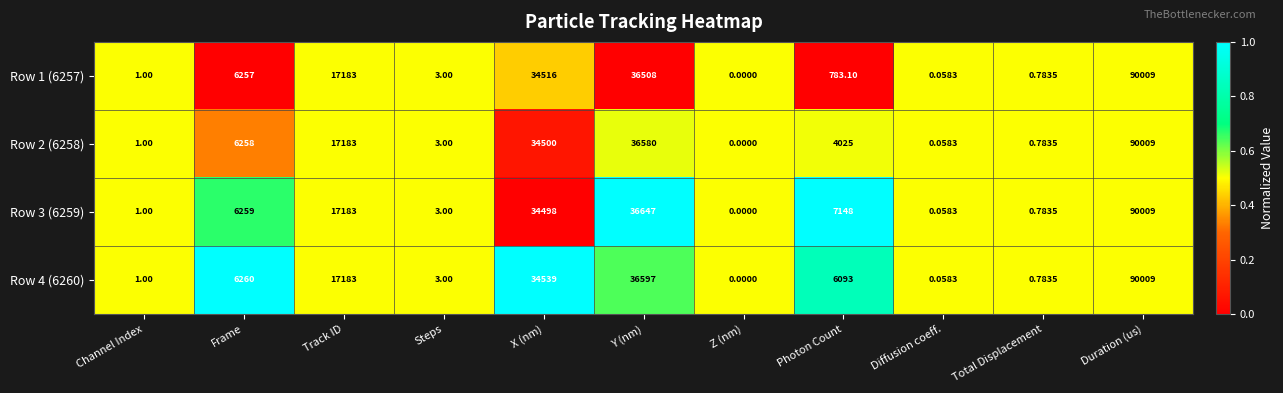

List the labels in order of Row 4 (6260) value, smallest first.

Z (nm), Diffusion coeff., Total Displacement, Channel Index, Steps, Photon Count, Frame, Track ID, X (nm), Y (nm), Duration (us)